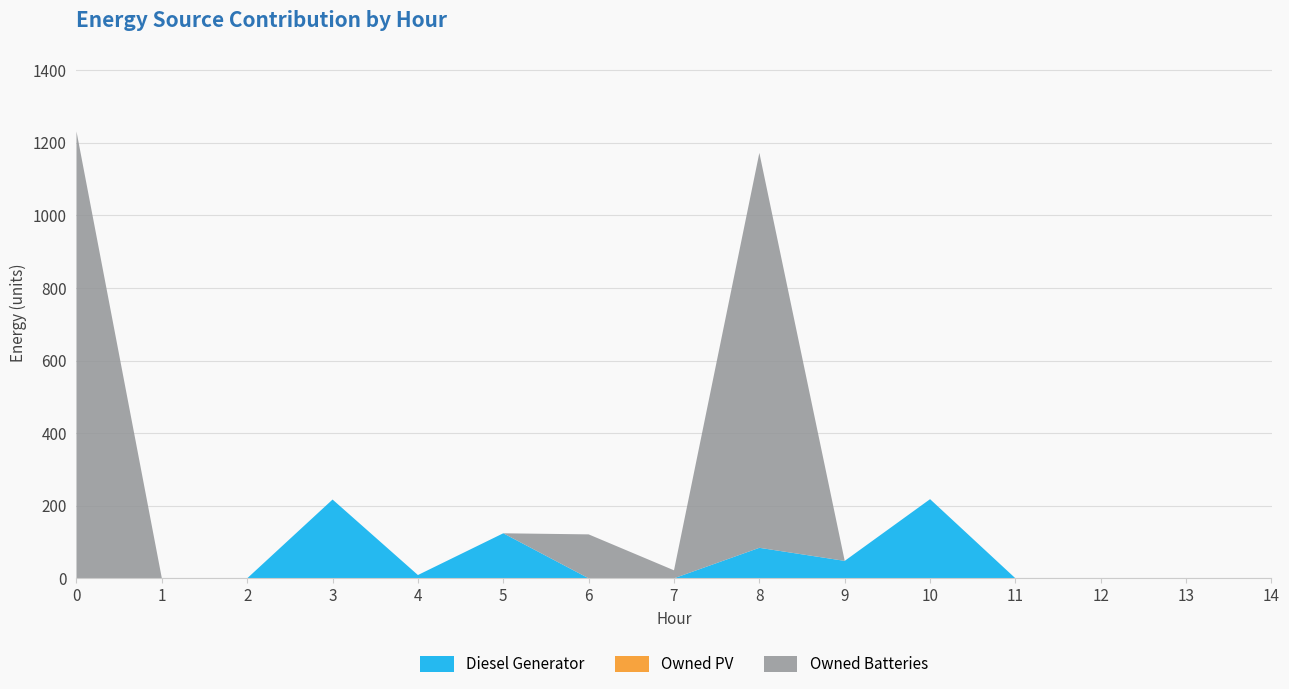

Reading left to right, extract all data points from this chart.

Diesel Generator: 0=0	1=0	2=0	3=217	4=9	5=124	6=0	7=0	8=84	9=48	10=218	11=0	12=0	13=0	14=0
Owned PV: 0=0	1=0	2=0	3=0	4=0	5=0	6=0	7=0	8=0	9=0	10=0	11=0	12=0	13=0	14=0
Owned Batteries: 0=1231	1=0	2=0	3=0	4=0	5=0	6=121	7=22	8=1088	9=0	10=0	11=0	12=0	13=0	14=0